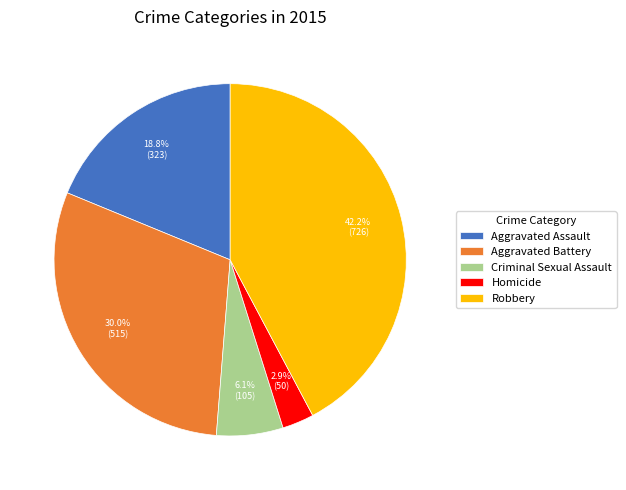

Between Aggravated Assault and Robbery, which is larger?

Robbery